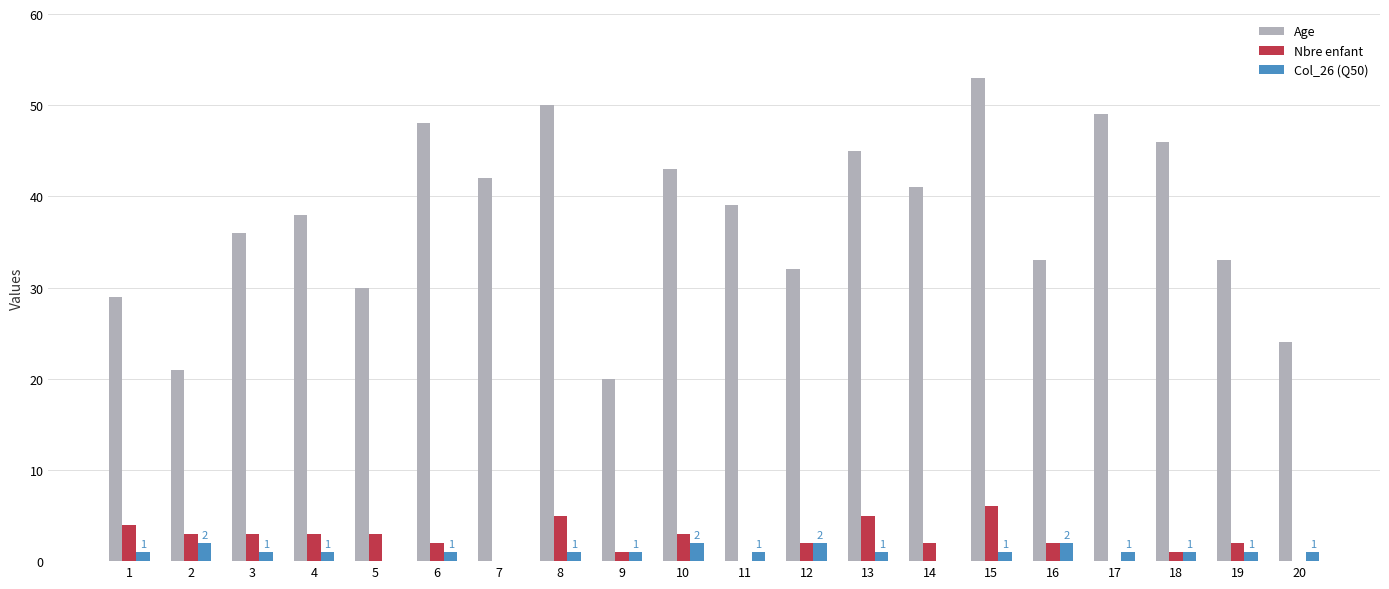

The value of Nbre enfant at 11 is 3. True or false?

False